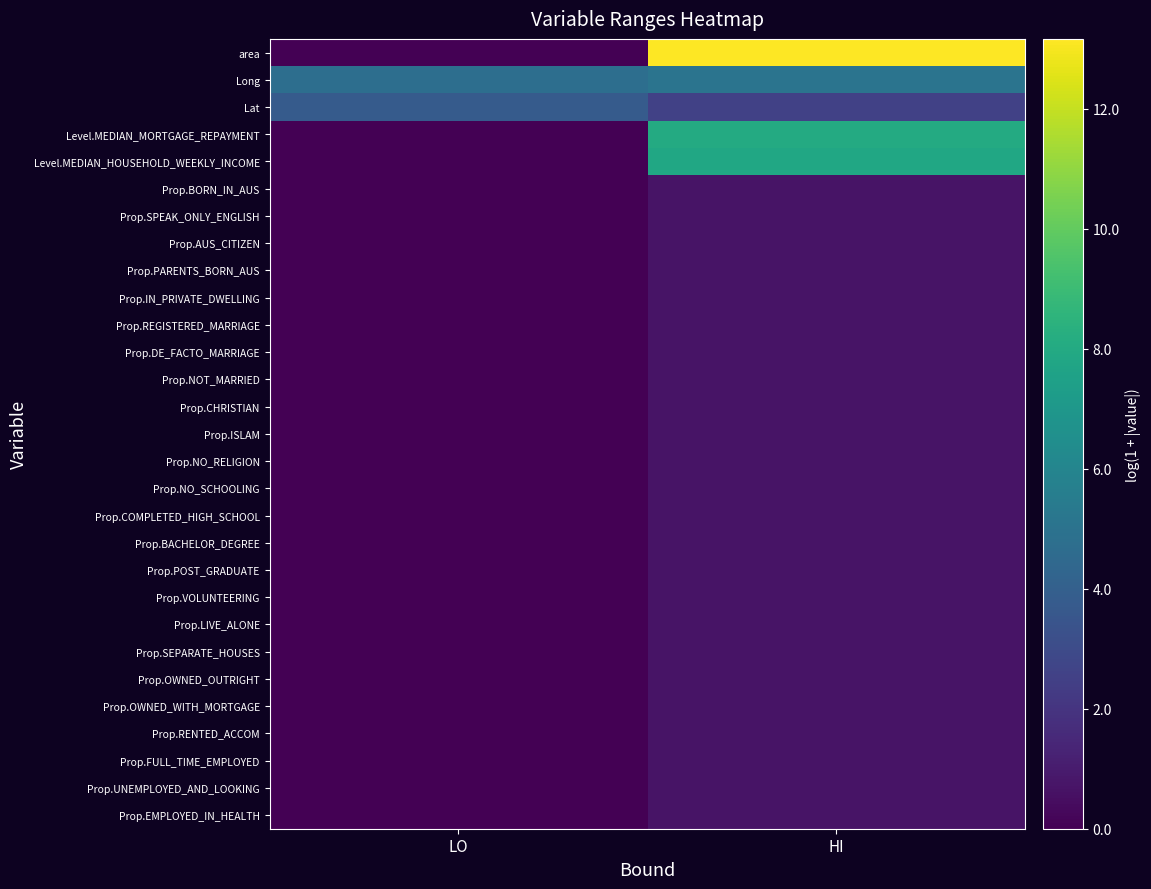

Reading left to right, extract all data points from this chart.

area: LO=0.0	HI=13.2
Long: LO=4.8	HI=5.0
Lat: LO=3.8	HI=2.6
Level.MEDIAN_MORTGAGE_REPAYMENT: LO=0.0	HI=8.0
Level.MEDIAN_HOUSEHOLD_WEEKLY_INCOME: LO=0.0	HI=7.9
Prop.BORN_IN_AUS: LO=0.0	HI=0.7
Prop.SPEAK_ONLY_ENGLISH: LO=0.0	HI=0.7
Prop.AUS_CITIZEN: LO=0.0	HI=0.7
Prop.PARENTS_BORN_AUS: LO=0.0	HI=0.7
Prop.IN_PRIVATE_DWELLING: LO=0.0	HI=0.7
Prop.REGISTERED_MARRIAGE: LO=0.0	HI=0.7
Prop.DE_FACTO_MARRIAGE: LO=0.0	HI=0.7
Prop.NOT_MARRIED: LO=0.0	HI=0.7
Prop.CHRISTIAN: LO=0.0	HI=0.7
Prop.ISLAM: LO=0.0	HI=0.7
Prop.NO_RELIGION: LO=0.0	HI=0.7
Prop.NO_SCHOOLING: LO=0.0	HI=0.7
Prop.COMPLETED_HIGH_SCHOOL: LO=0.0	HI=0.7
Prop.BACHELOR_DEGREE: LO=0.0	HI=0.7
Prop.POST_GRADUATE: LO=0.0	HI=0.7
Prop.VOLUNTEERING: LO=0.0	HI=0.7
Prop.LIVE_ALONE: LO=0.0	HI=0.7
Prop.SEPARATE_HOUSES: LO=0.0	HI=0.7
Prop.OWNED_OUTRIGHT: LO=0.0	HI=0.7
Prop.OWNED_WITH_MORTGAGE: LO=0.0	HI=0.7
Prop.RENTED_ACCOM: LO=0.0	HI=0.7
Prop.FULL_TIME_EMPLOYED: LO=0.0	HI=0.7
Prop.UNEMPLOYED_AND_LOOKING: LO=0.0	HI=0.7
Prop.EMPLOYED_IN_HEALTH: LO=0.0	HI=0.7